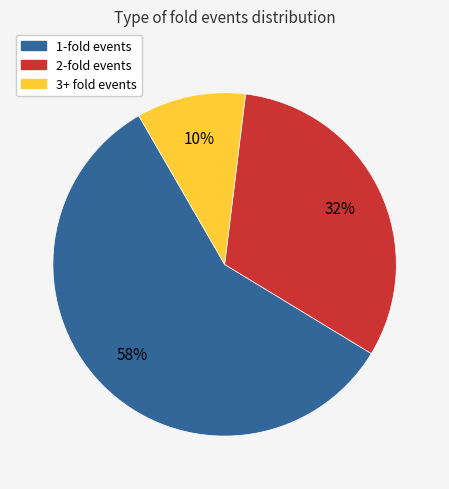

To the nearest percent, what is the difference between the largest and smallest slice percentages?

48%